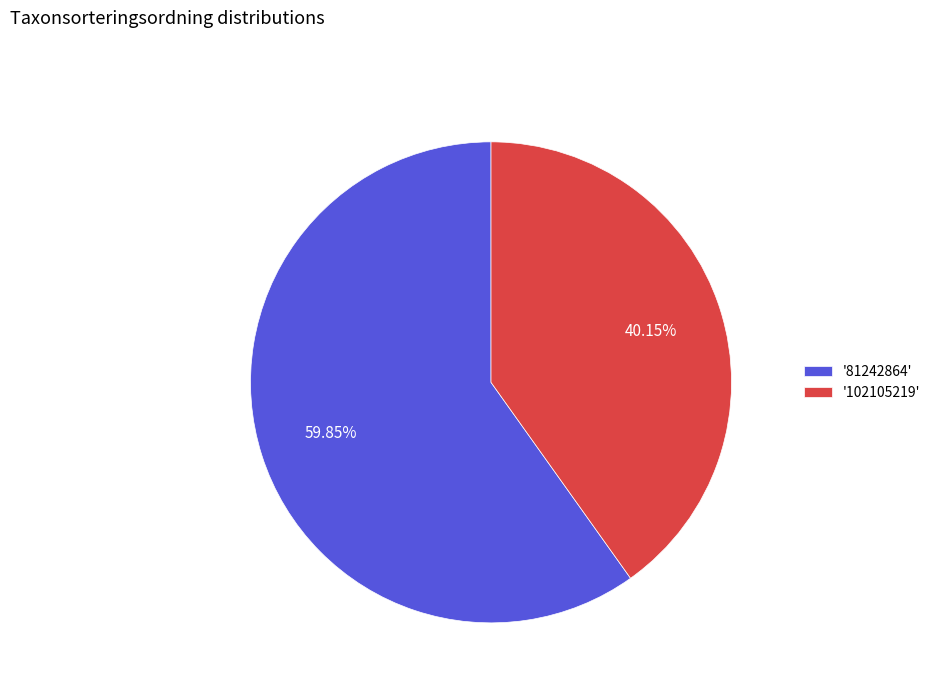

What is the majority slice?

'81242864'